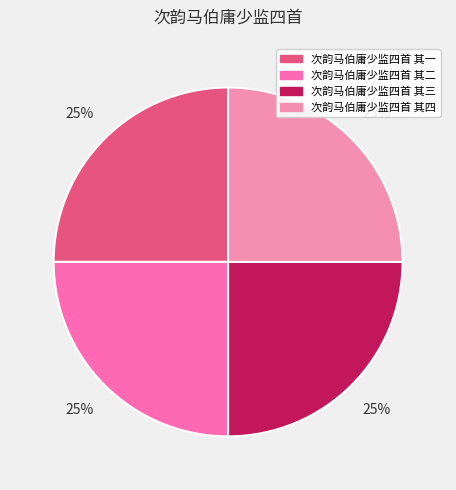

What percentage do 次韵马伯庸少监四首 其三 and 次韵马伯庸少监四首 其一 together represent?

50.0%